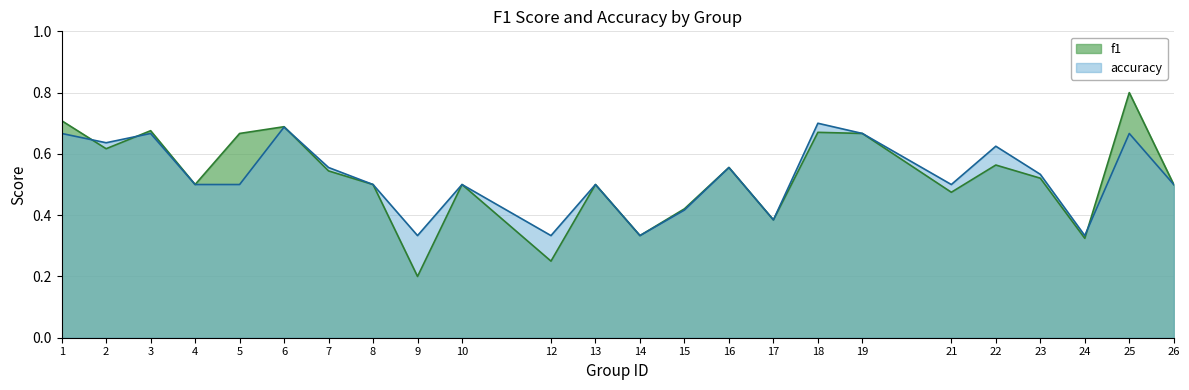

List the series in order of their overall mean, lowest first.

f1, accuracy